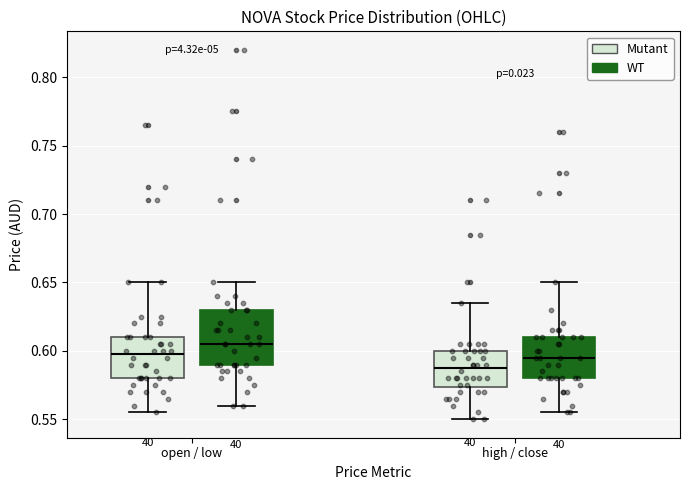

Comparing the boxes themselves (not the whiskers), which one is the tallest?

open / low (WT)